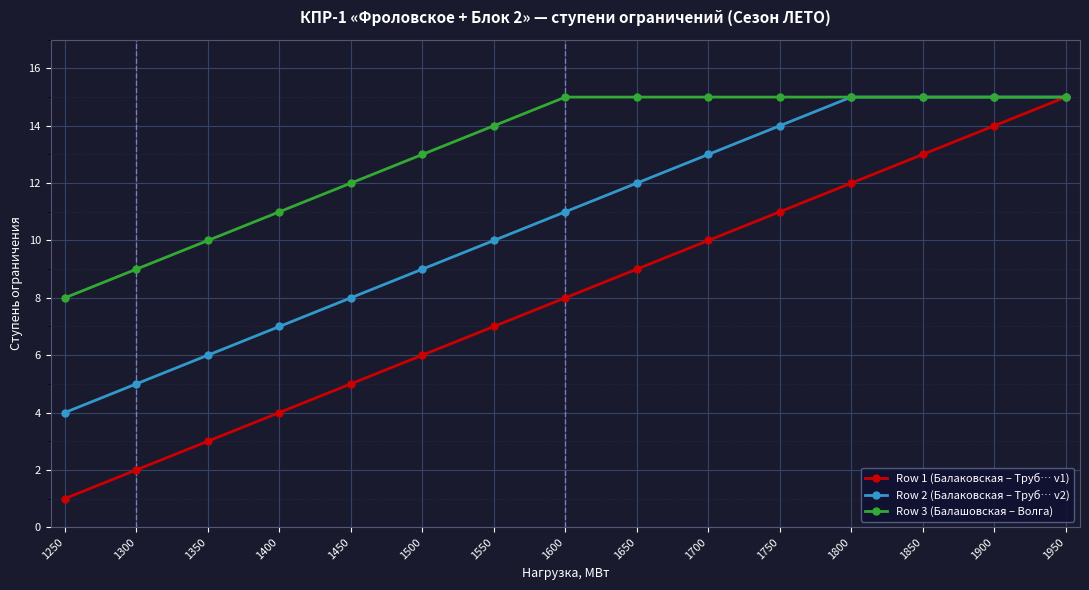

Reading left to right, list all the values displayed in this chart.

Row 1 (Балаковская – Труб… v1): 1250=1	1300=2	1350=3	1400=4	1450=5	1500=6	1550=7	1600=8	1650=9	1700=10	1750=11	1800=12	1850=13	1900=14	1950=15
Row 2 (Балаковская – Труб… v2): 1250=4	1300=5	1350=6	1400=7	1450=8	1500=9	1550=10	1600=11	1650=12	1700=13	1750=14	1800=15	1850=15	1900=15	1950=15
Row 3 (Балашовская – Волга): 1250=8	1300=9	1350=10	1400=11	1450=12	1500=13	1550=14	1600=15	1650=15	1700=15	1750=15	1800=15	1850=15	1900=15	1950=15